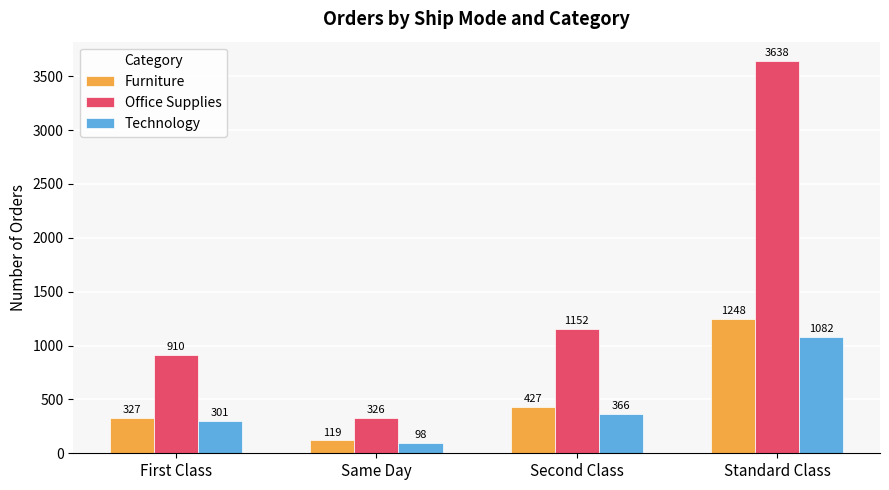

What is the sum of the Technology values at Standard Class and First Class?

1383